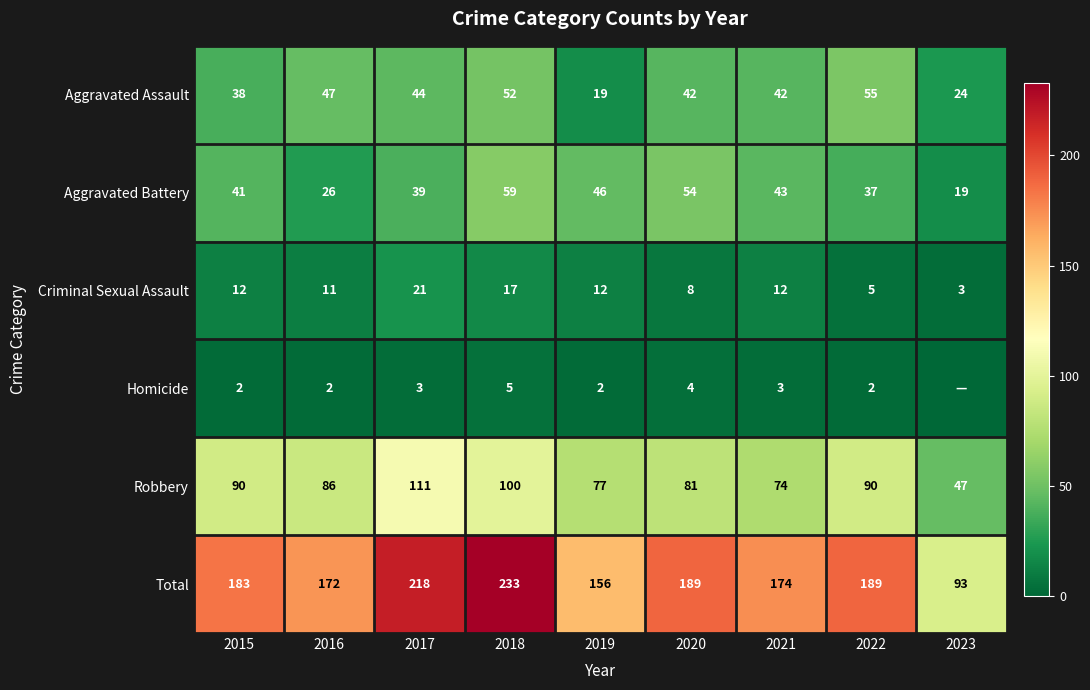

The Aggravated Assault series shows 52 at 2018. True or false?

True